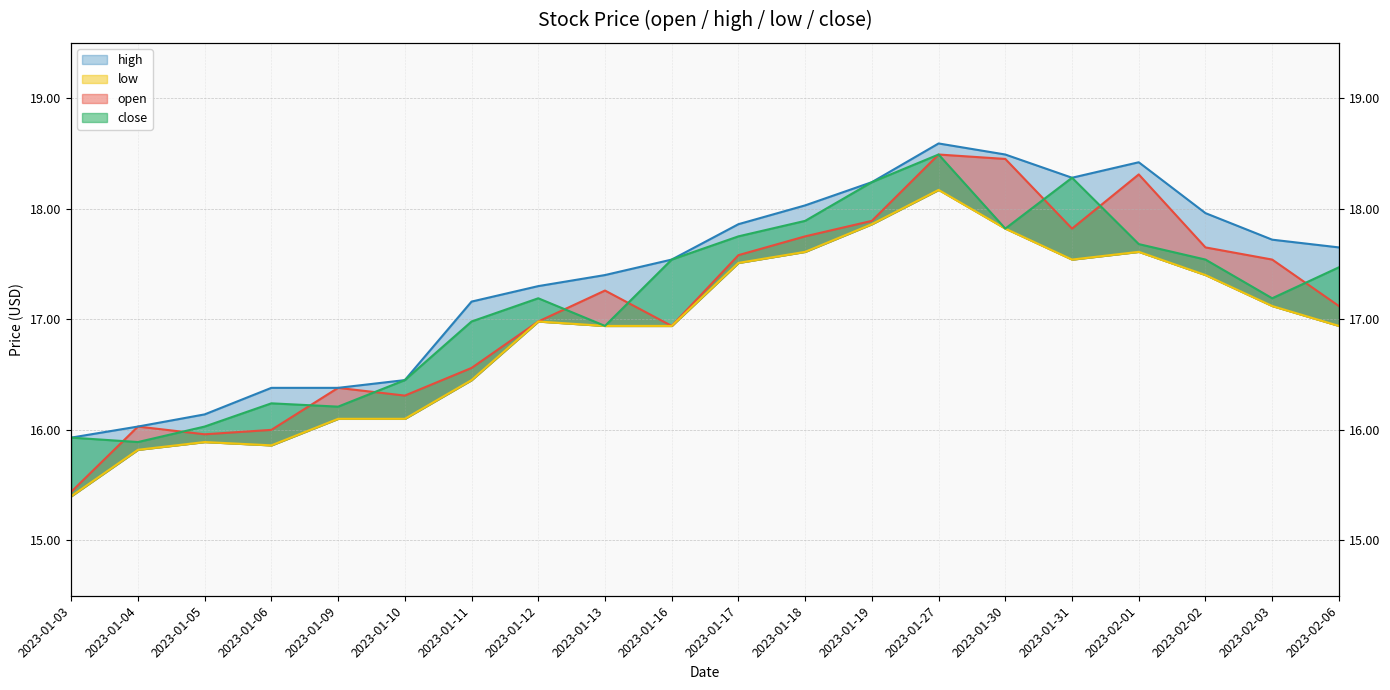

Between 2023-01-04 and 2023-01-31, which is larger?

2023-01-31